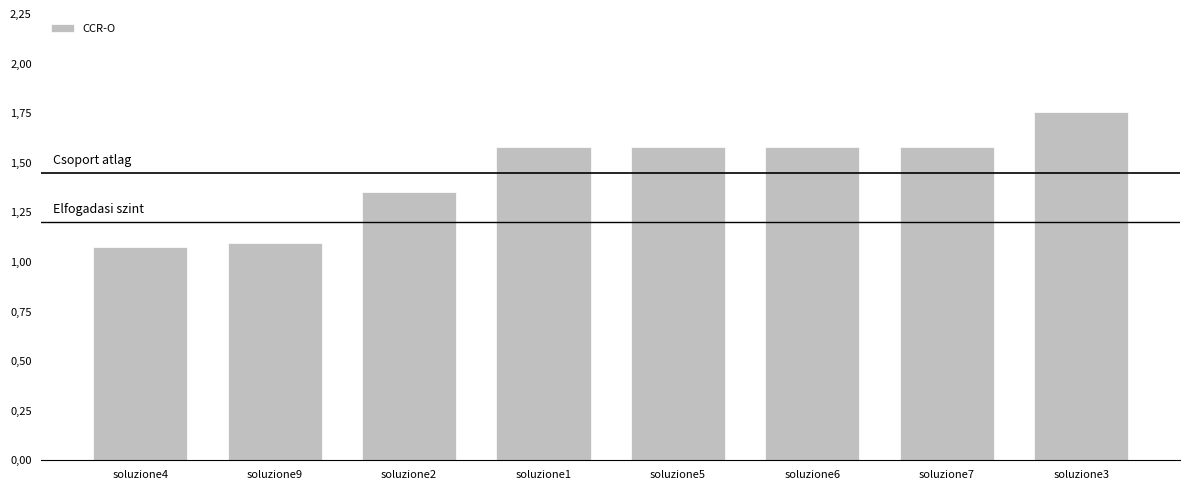

The value at soluzione1 is 1.6. True or false?

True